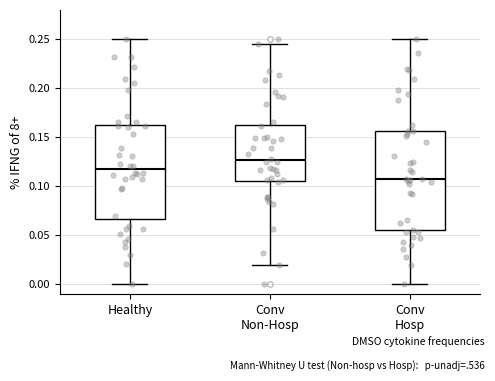

Reading left to right, transcribe this box plot: for each box, give where its median line is, the range the box spans, and where its two whiskers end, as read against the y-axis. The values are not printed on the chart, so give them approximately, as read against the axis.

Healthy: median 0.115, box 0.065 to 0.165, whiskers 0.000 to 0.250
Conv Non-Hosp: median 0.125, box 0.105 to 0.165, whiskers 0.020 to 0.245
Conv Hosp: median 0.110, box 0.055 to 0.155, whiskers 0.000 to 0.250